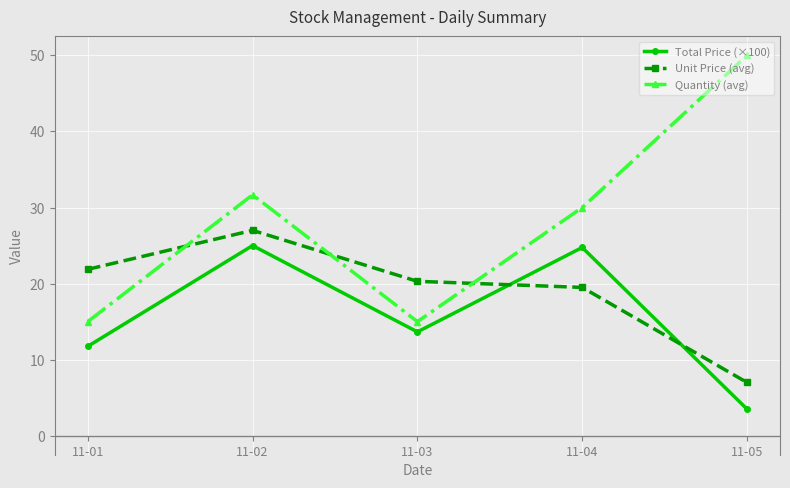

How many intersections are there between Unit Price (avg) and Total Price (×100)?

2